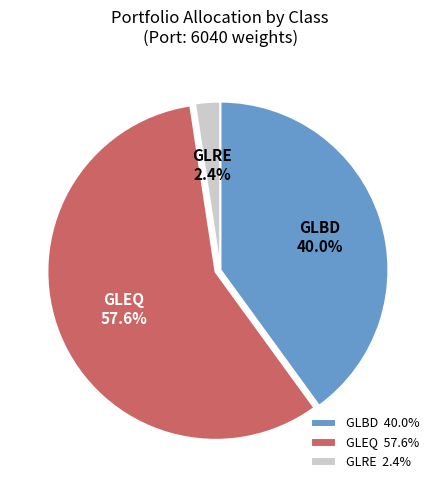

Does GLRE account for over 50% of the chart?

No